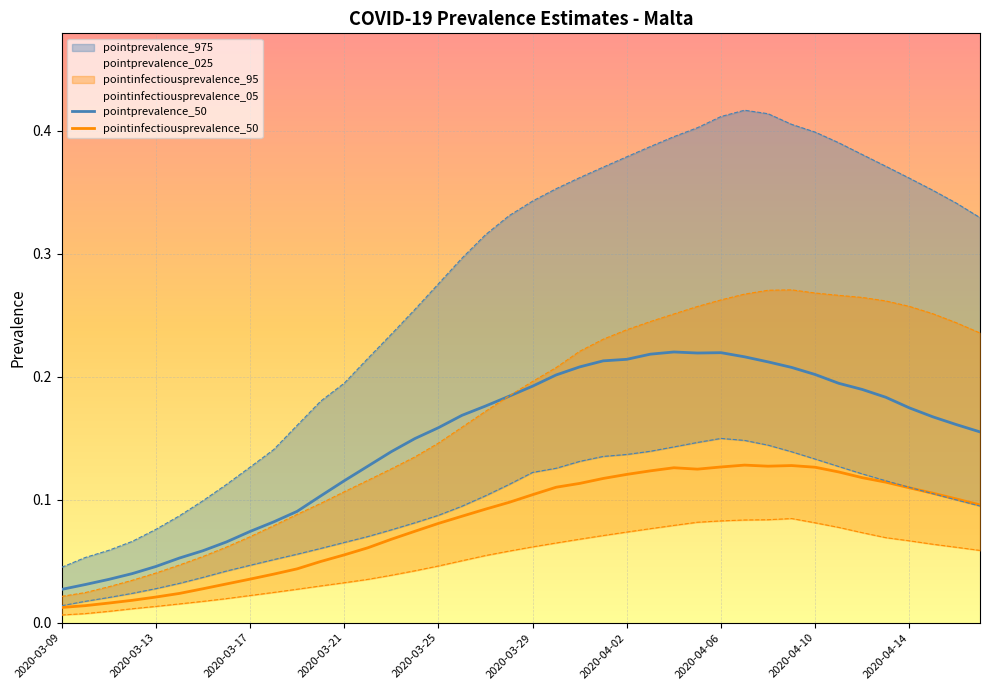

What is the difference between the highest and lowest values at 33?

0.1